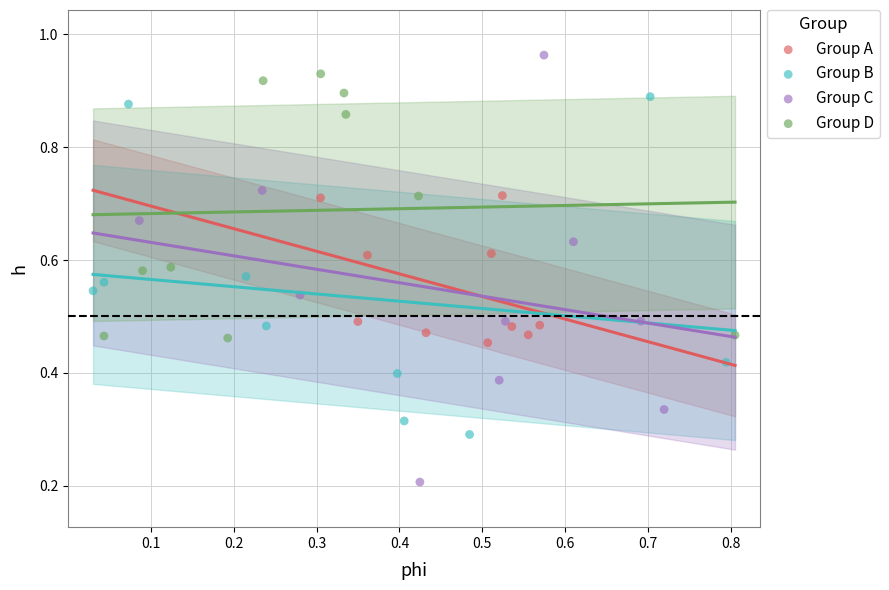

Which series has the largest Y range (max minus min)?

Group C